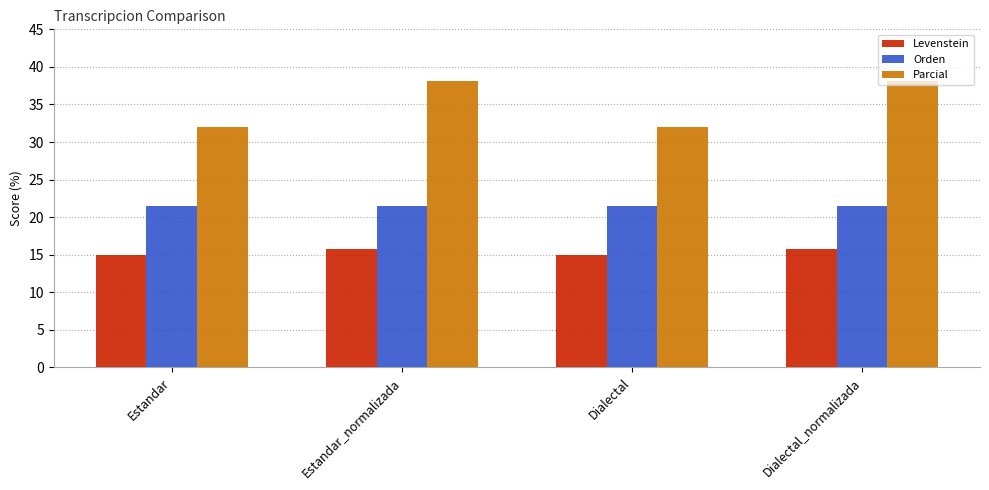

What is the approximate value of Levenstein at Dialectal?

15.0